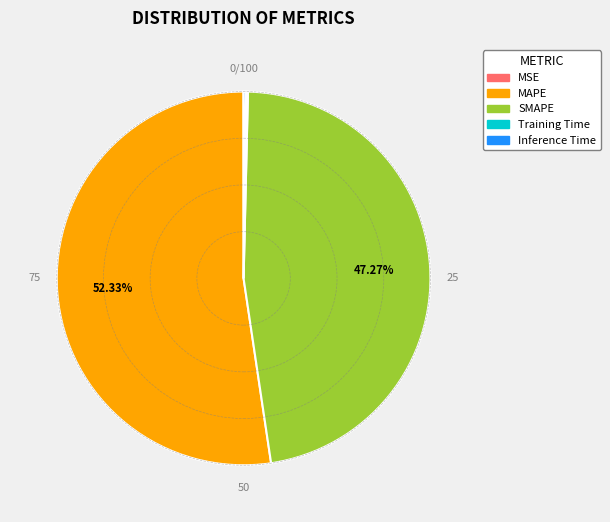

Does SMAPE represent more than half of the total?

No